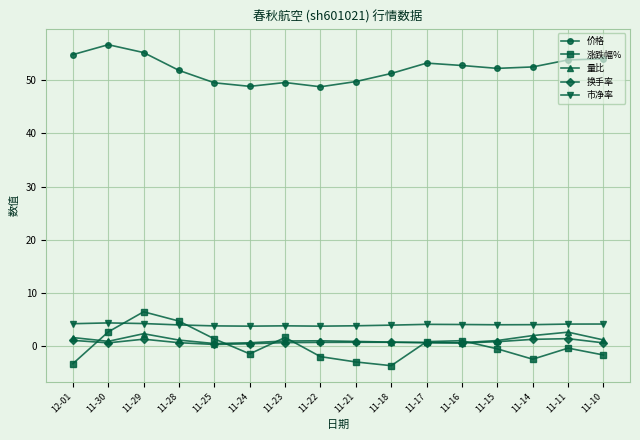

What value does the 价格 series have at 11-16?

52.8